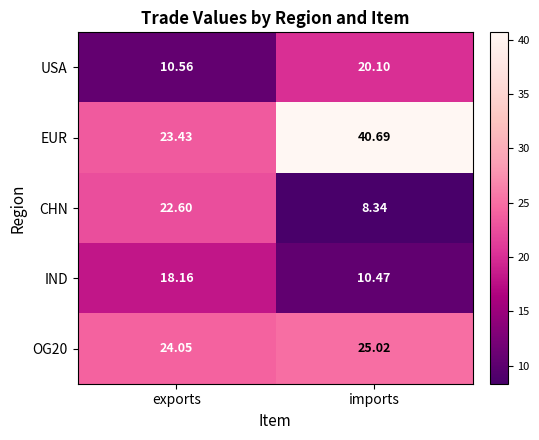

Between exports and imports, which series saw the biggest shift?

EUR